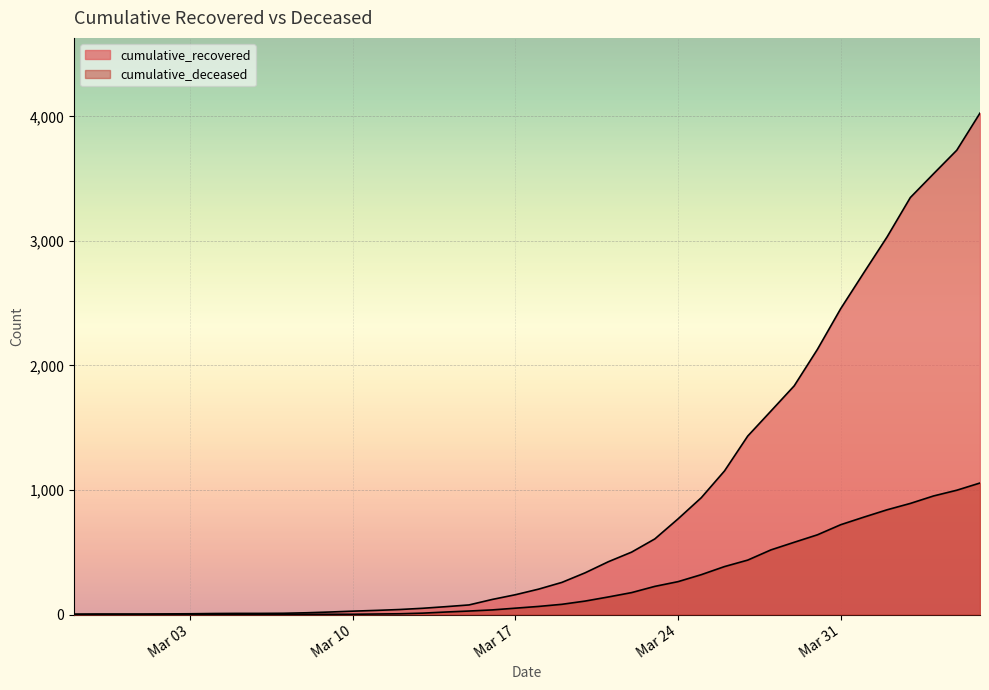

List the labels in order of cumulative_deceased value, largest first.

2020-04-06, 2020-04-05, 2020-04-04, 2020-04-03, 2020-04-02, 2020-04-01, 2020-03-31, 2020-03-30, 2020-03-29, 2020-03-28, 2020-03-27, 2020-03-26, 2020-03-25, 2020-03-24, 2020-03-23, 2020-03-22, 2020-03-21, 2020-03-20, 2020-03-19, 2020-03-18, 2020-03-17, 2020-03-16, 2020-03-15, 2020-03-14, 2020-03-13, 2020-03-12, 2020-03-11, 2020-03-08, 2020-03-09, 2020-03-10, 2020-03-07, 2020-02-27, 2020-02-28, 2020-02-29, 2020-03-01, 2020-03-02, 2020-03-03, 2020-03-04, 2020-03-05, 2020-03-06